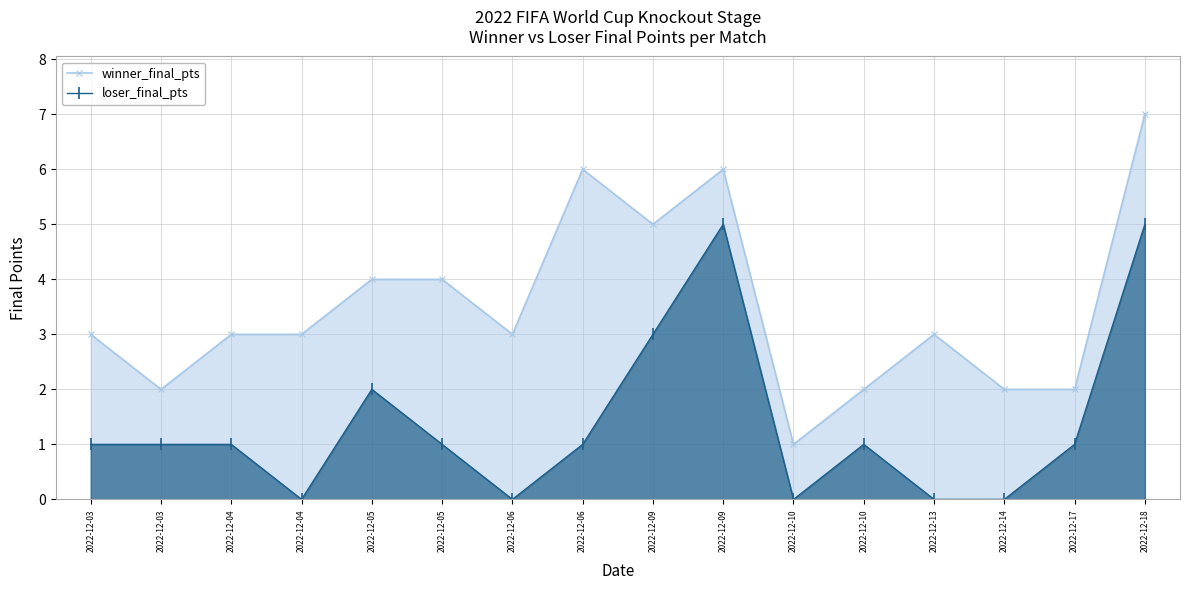

At how many categories does at least one series exceed 0?

16